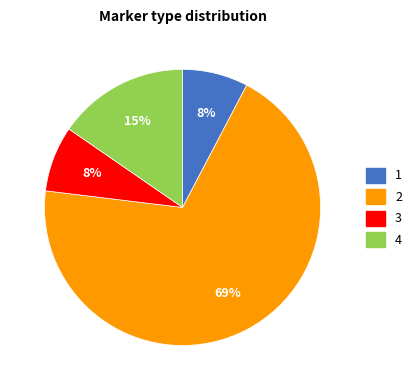

To the nearest percent, what is the average slice percentage?

25%